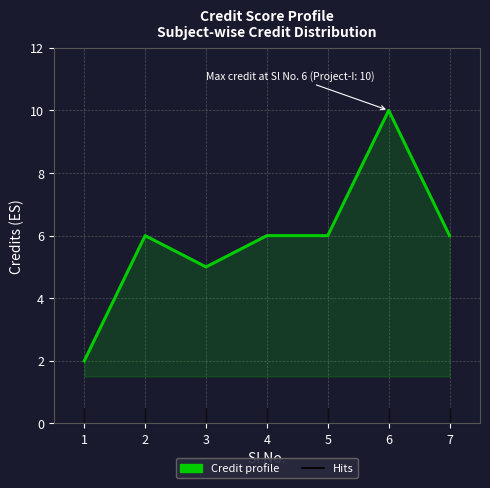

The value at 4 is 6. True or false?

True